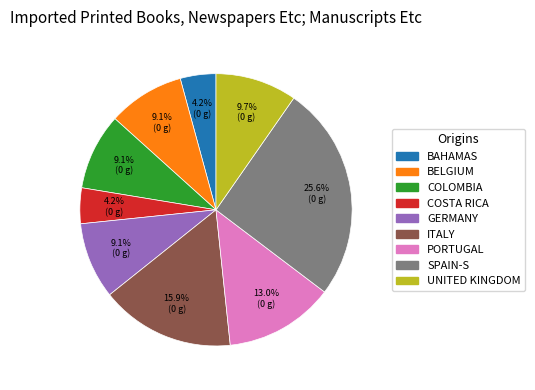

Count the number of slices in the pie.

9